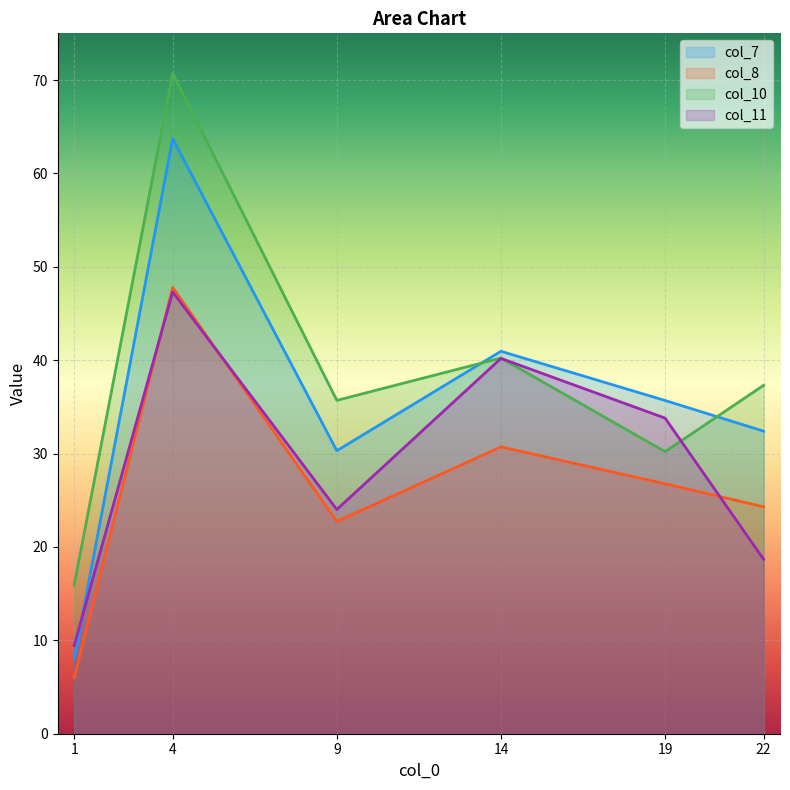

Rank the series by their maximum value, from highest to lowest.

col_10, col_7, col_8, col_11